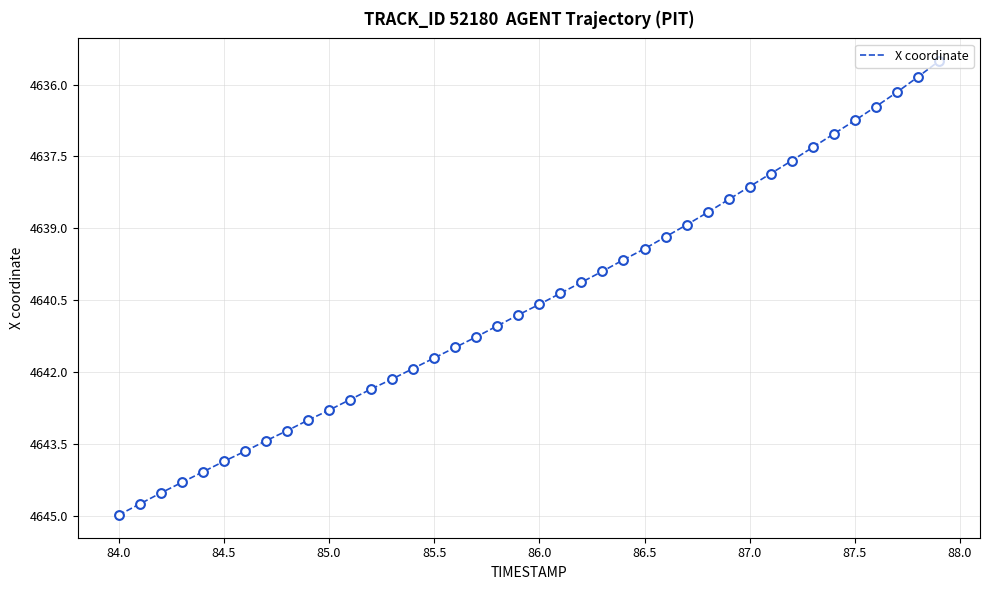

What is the difference between the maximum and minimum values?

9.5